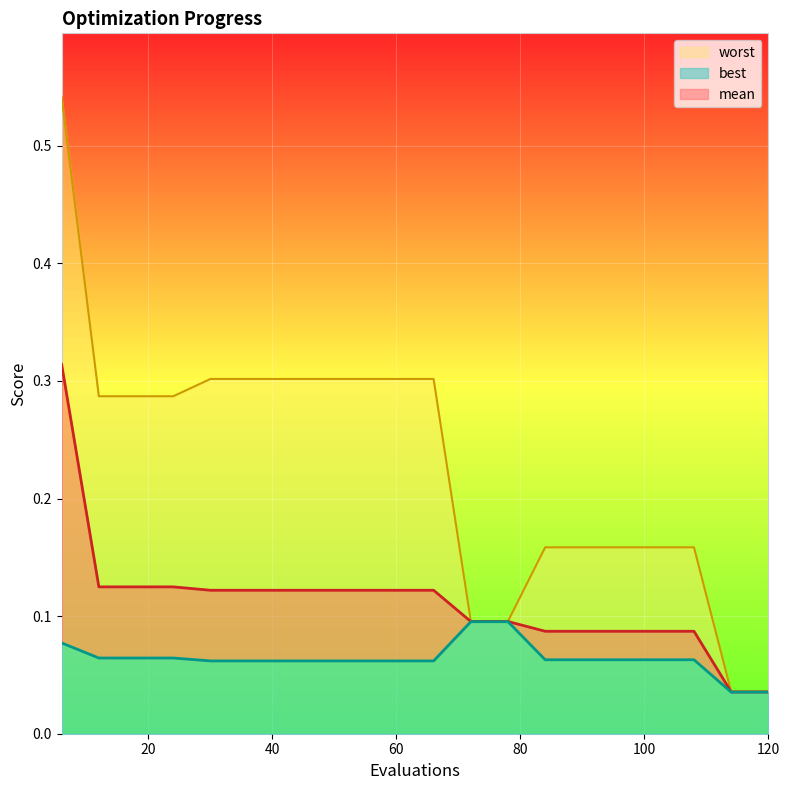

Which has a higher value, 90 or 120?

90